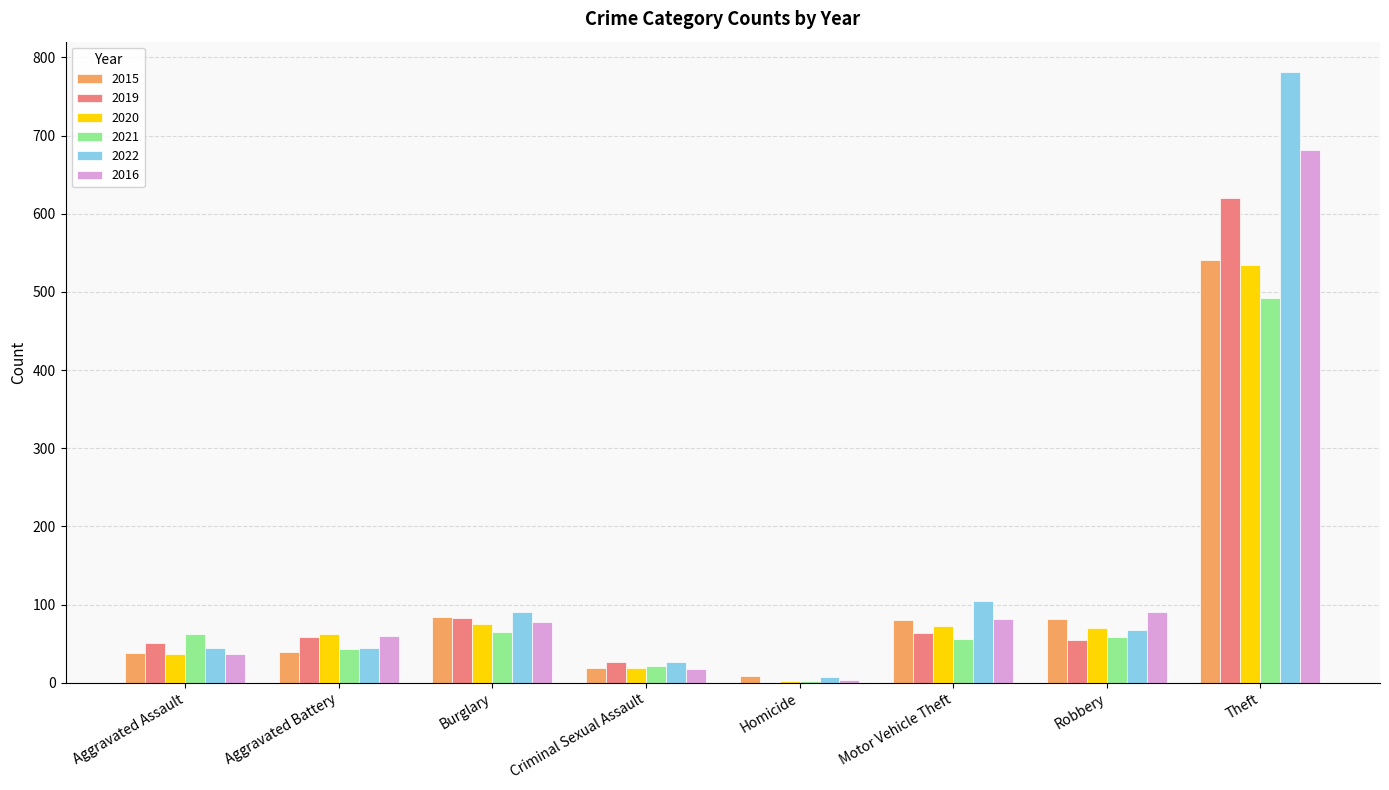

The value of 2019 at Theft is 620. True or false?

True